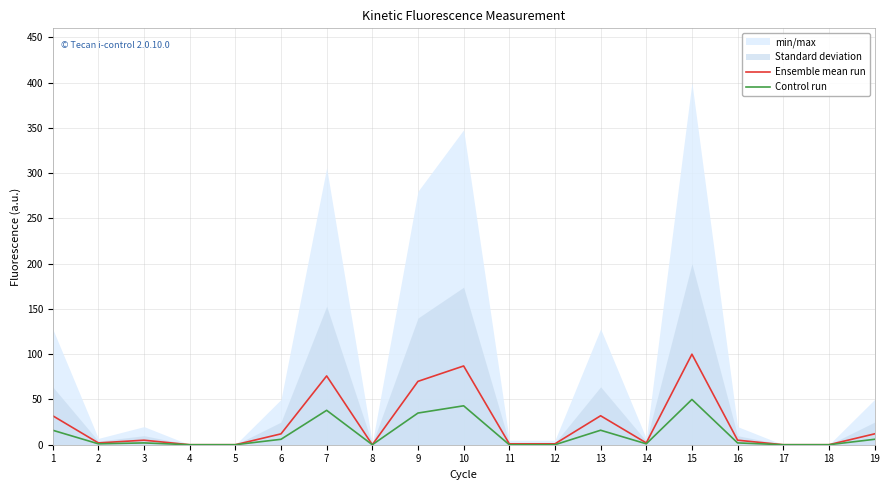

Which series has the largest range (max minus min)?

Ensemble mean run